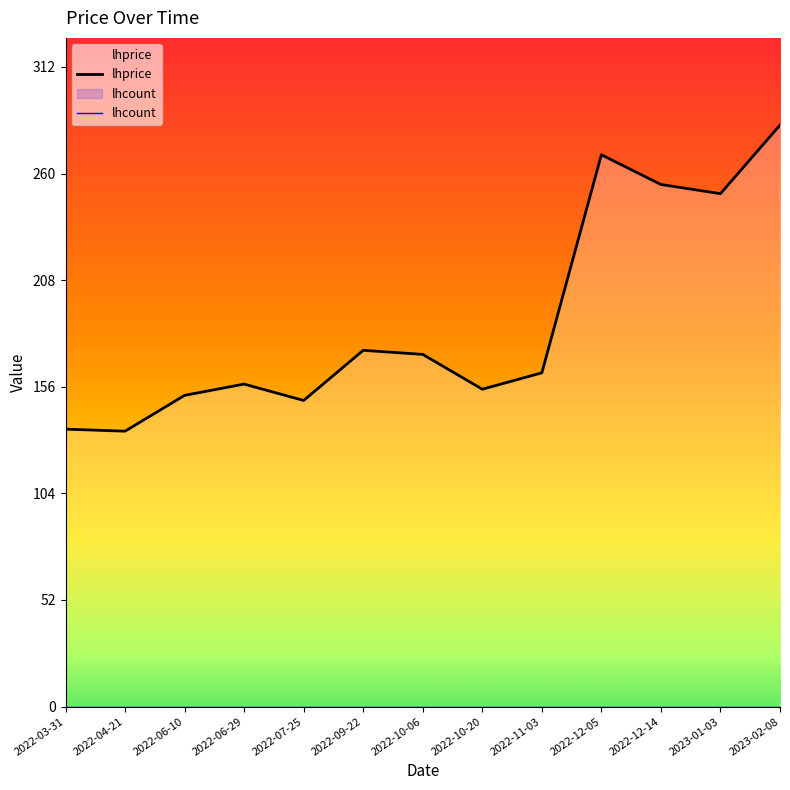

Reading left to right, what are all the values shown in this chart?

lhprice: 135.5	134.5	152.0	157.5	149.5	174.0	172.0	155.0	163.0	269.5	255.0	250.5	284.0
lhcount: 0.0	0.0	0.0	0.0	0.0	0.0	0.0	0.0	0.0	0.0	0.0	0.0	0.0